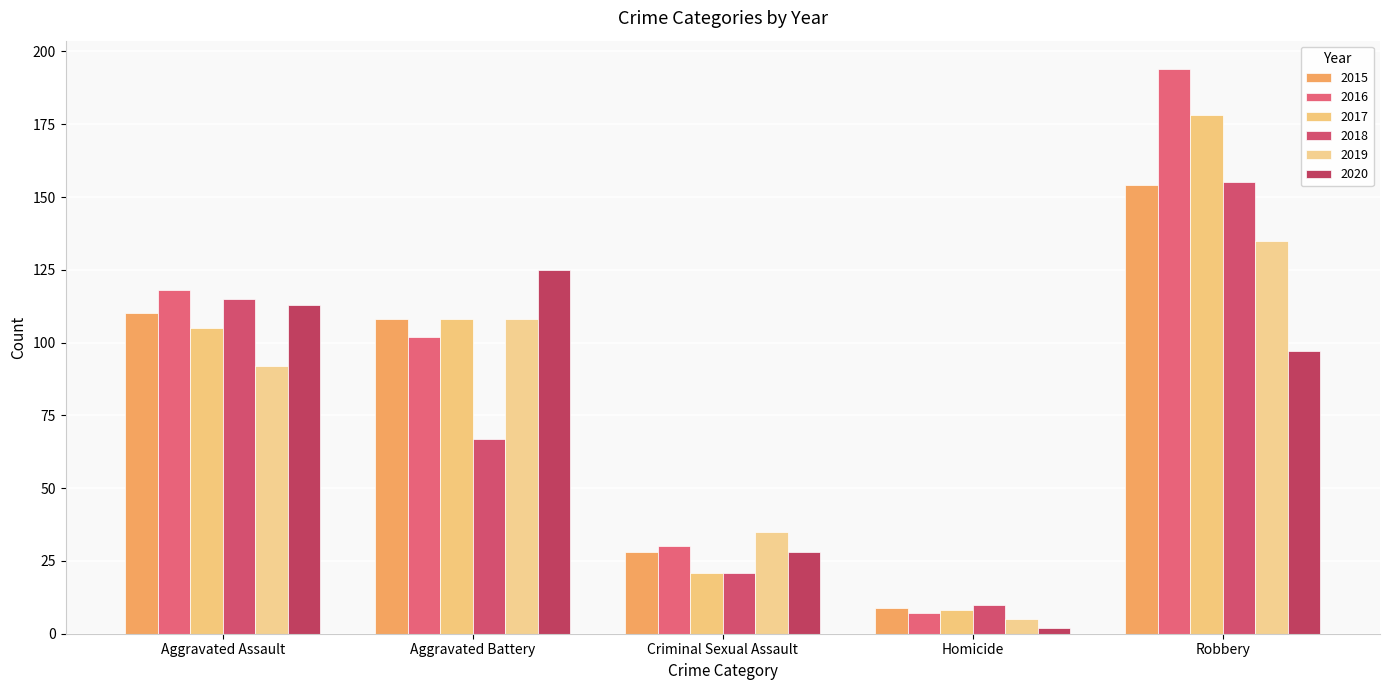

Which category has the highest value in the 2017 series?

Robbery